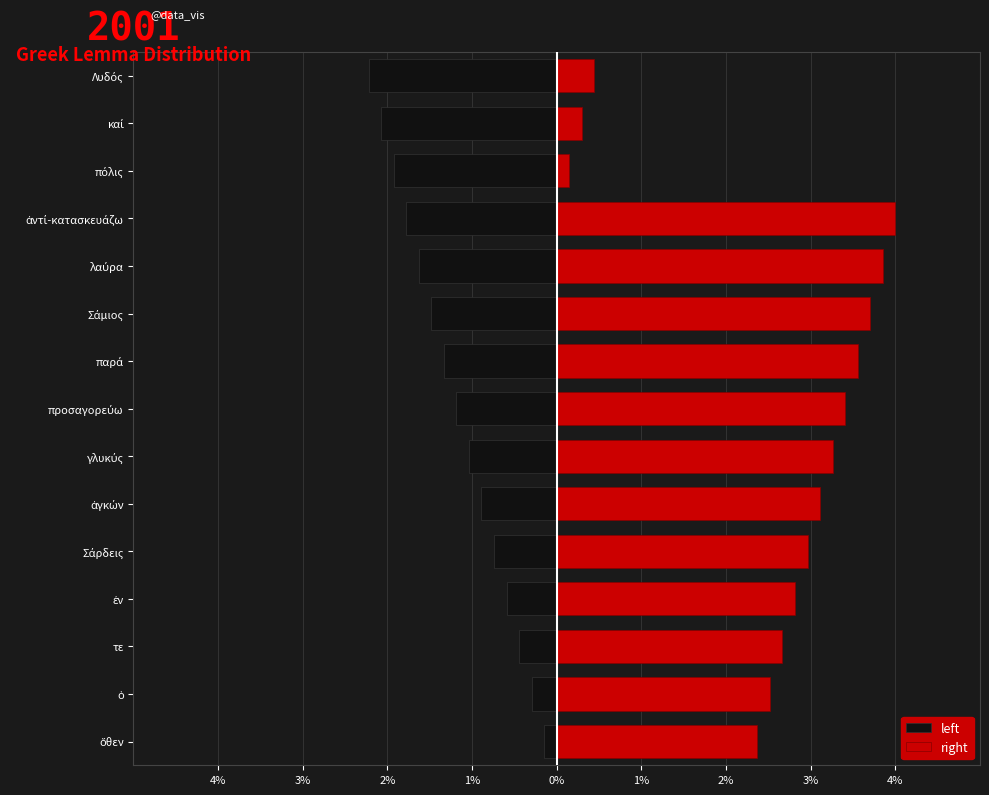

What is the value of the left bar at the 2nd from the left?

-0.3